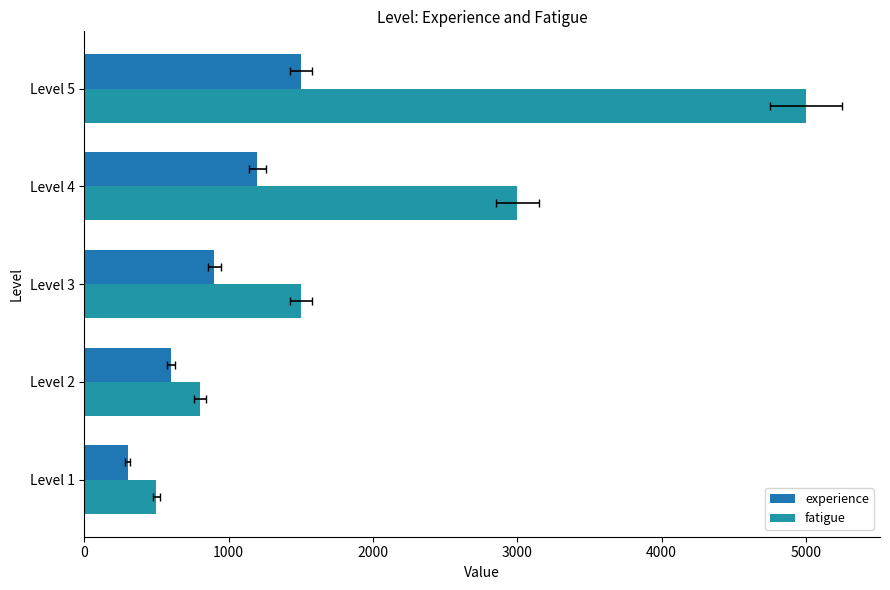

How many distinct data groups are displayed?

2